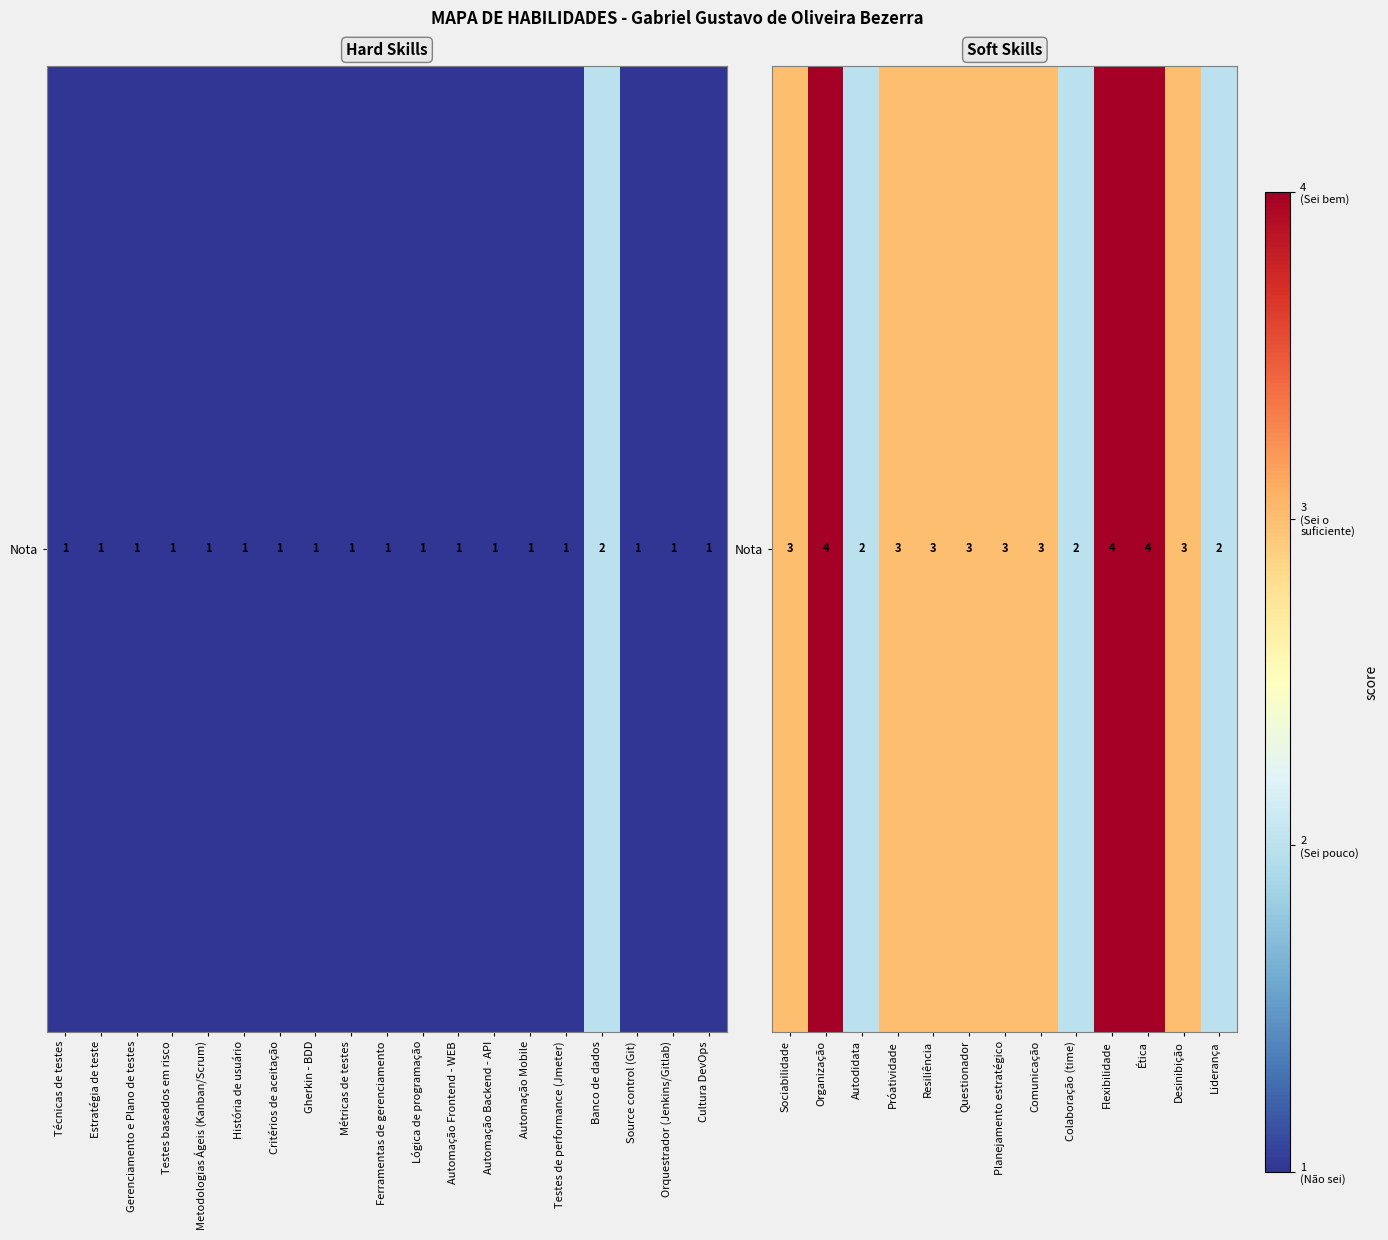

Count the number of categories in the chart.

13